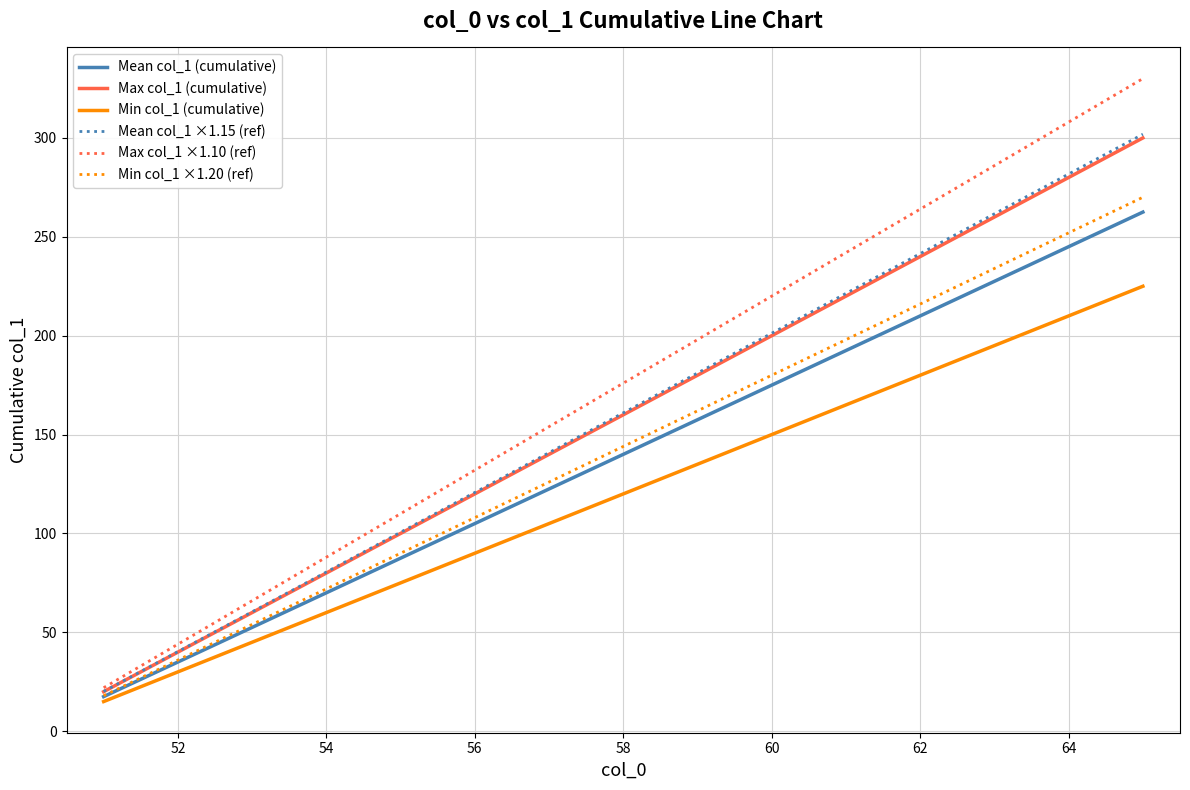

At how many categories does at least one series exceed 85?

12